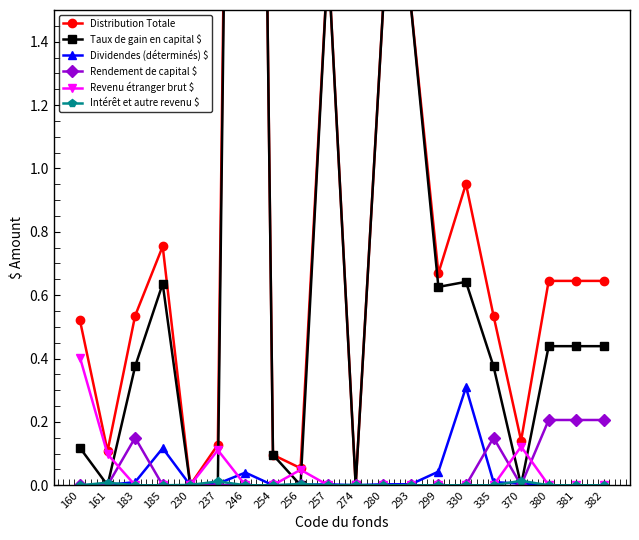

What is the value of the Revenu étranger brut $ point at the 1st from the left?

0.4